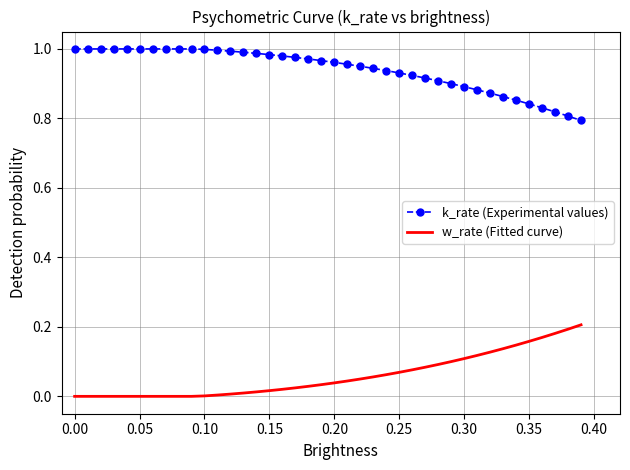

True or false: k_rate (Experimental values) and w_rate (Fitted curve) intersect in this chart.

False